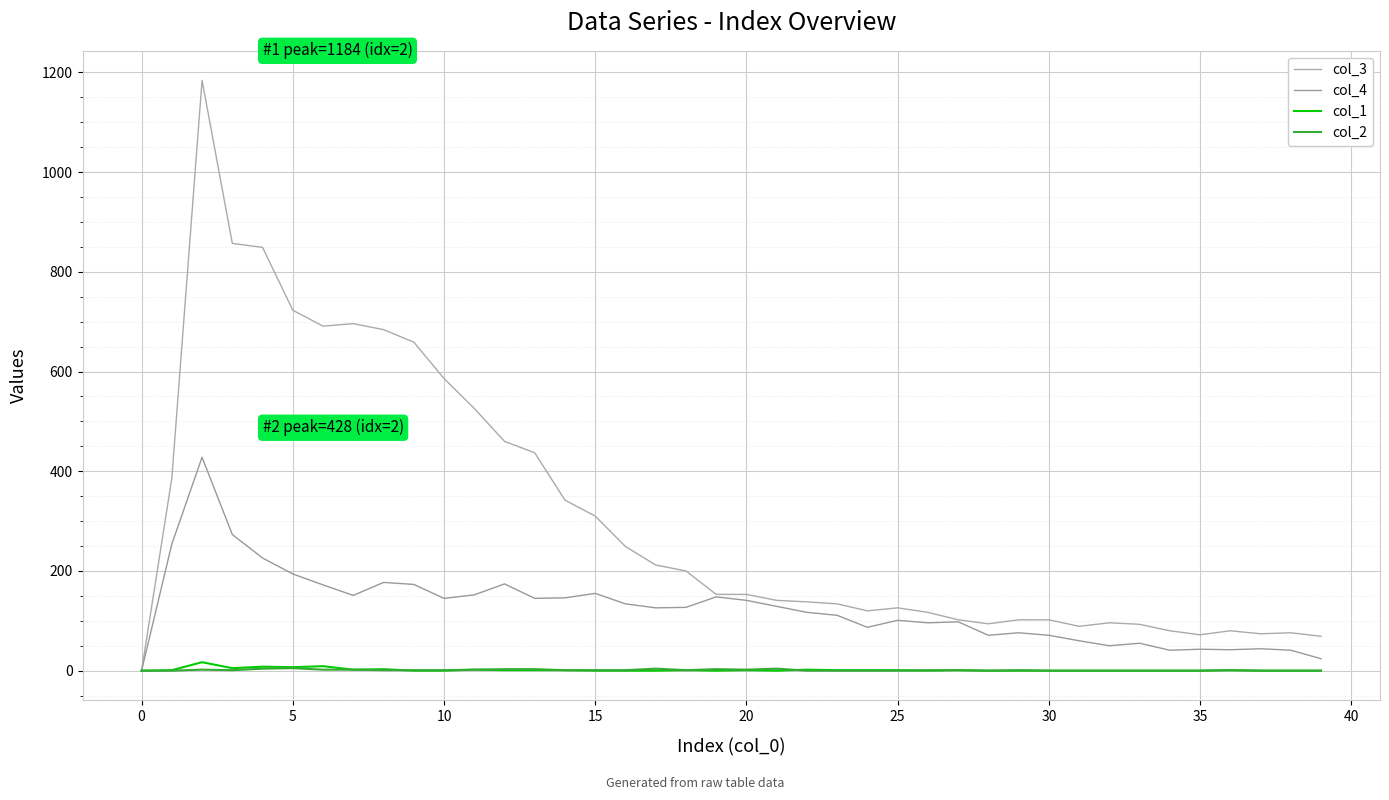

How many series are shown in this chart?

4